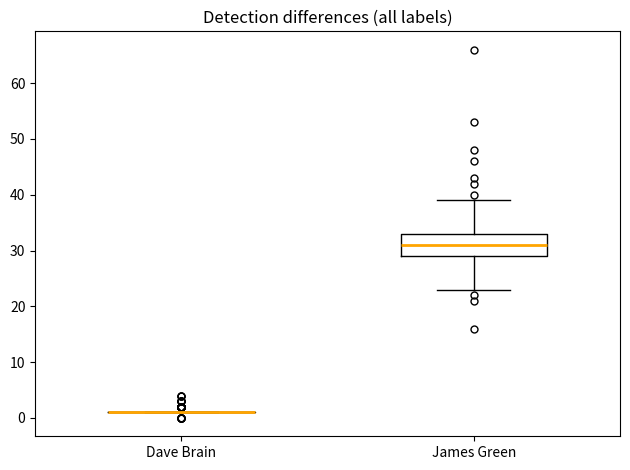

Where does the upper whisker of the box for James Green end on the y-axis? The values are not printed on the chart, so give them approximately, as read against the axis.

39